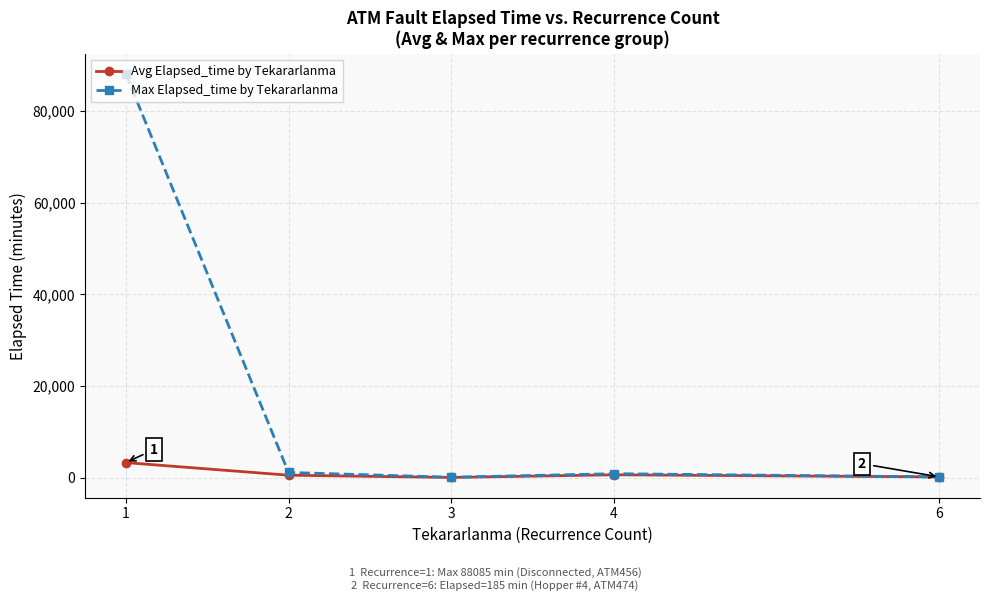

Which category has the highest value in the Avg Elapsed_time by Tekararlanma series?

1